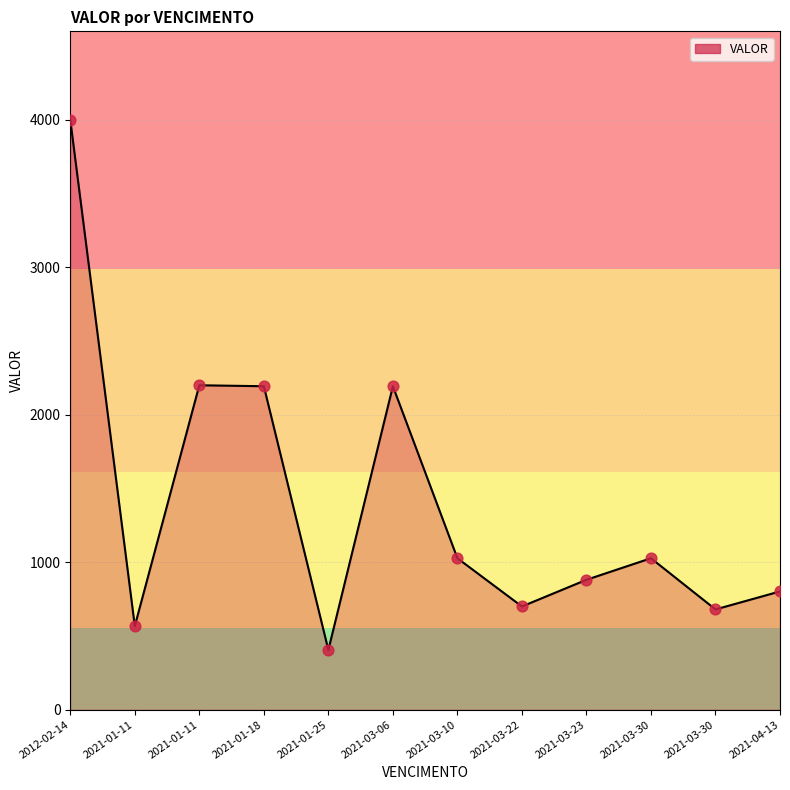

What is the change in value from 2021-01-11 to 2021-03-06?

+1626.3